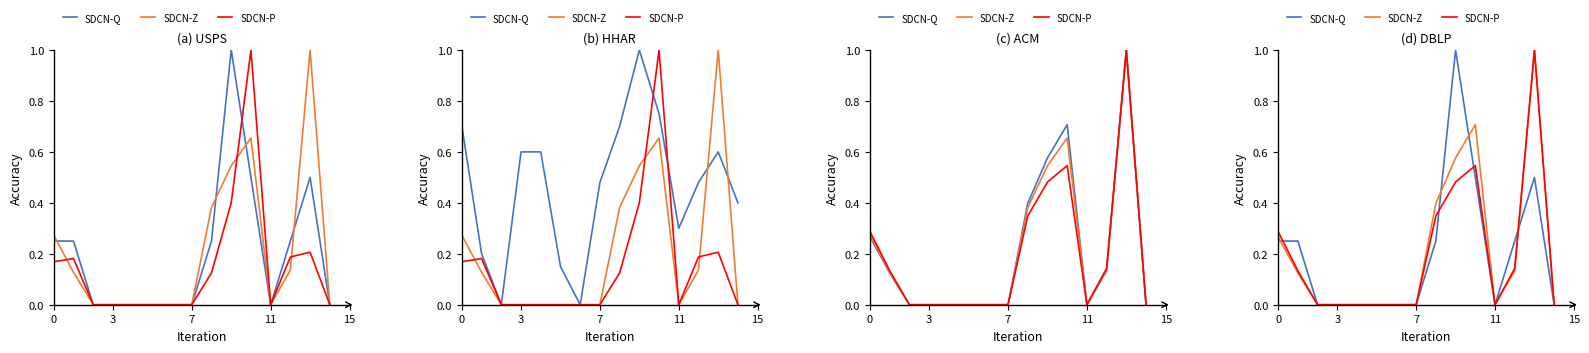

How many data points does each series have?

15